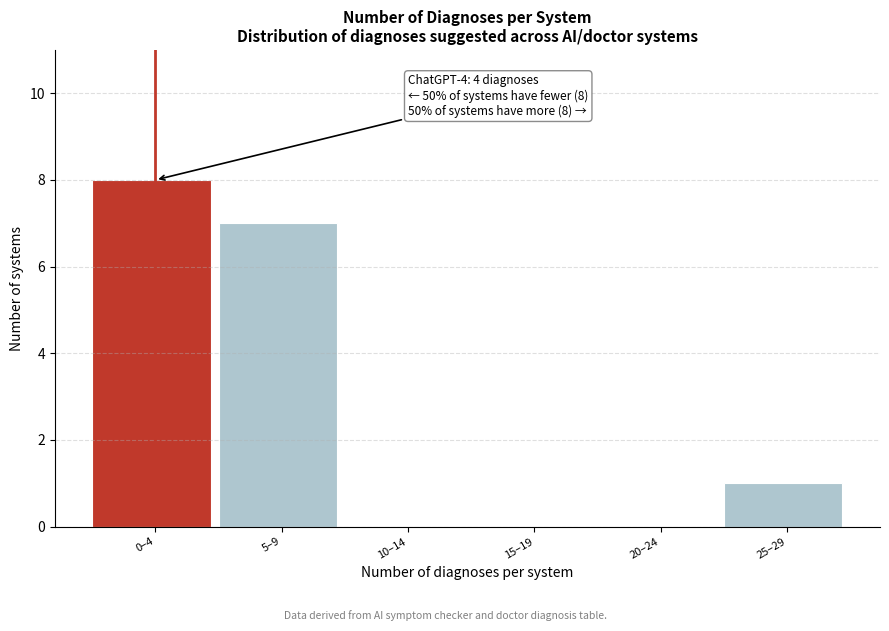

Reading left to right, what are all the values shown in this chart?

0–4=8	5–9=7	10–14=0	15–19=0	20–24=0	25–29=1